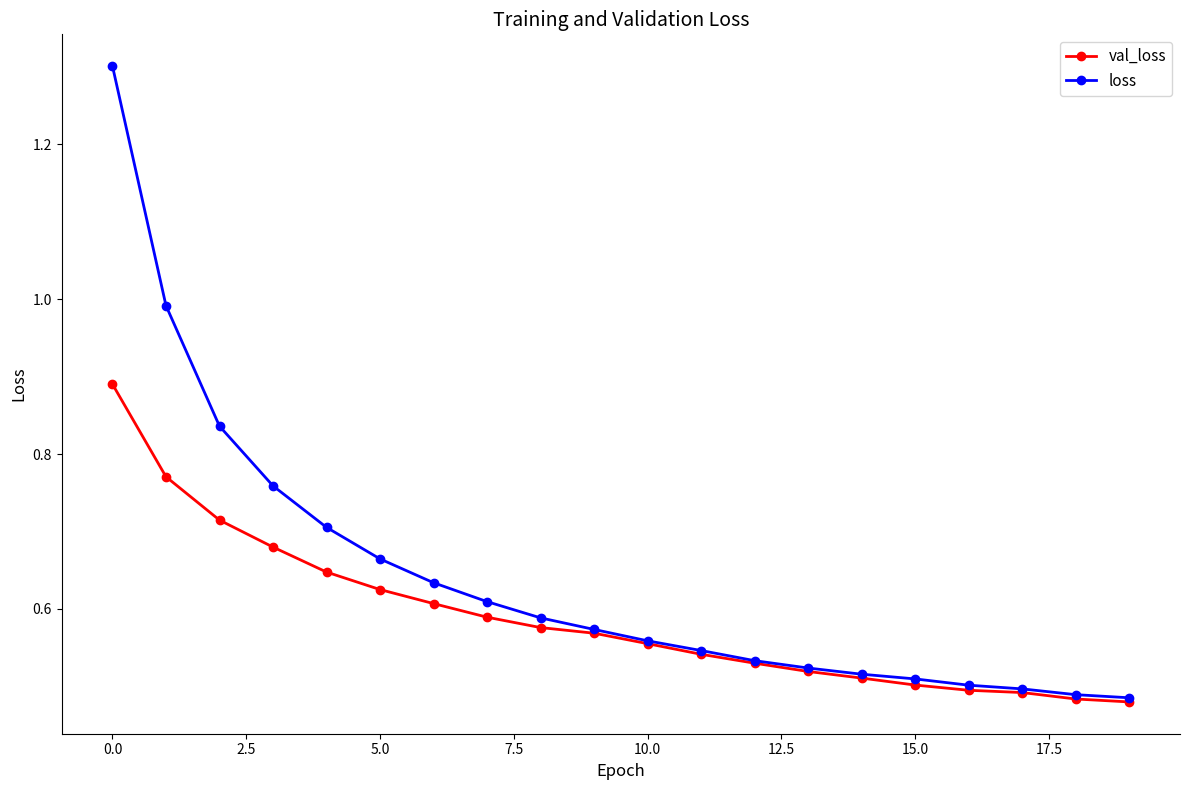

List the series in order of their overall mean, lowest first.

val_loss, loss